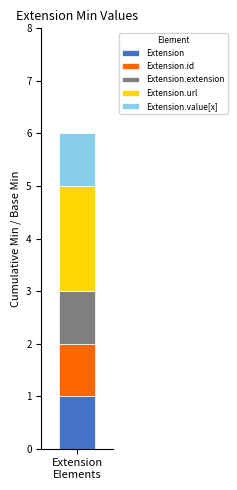

Are the bars horizontal?

No